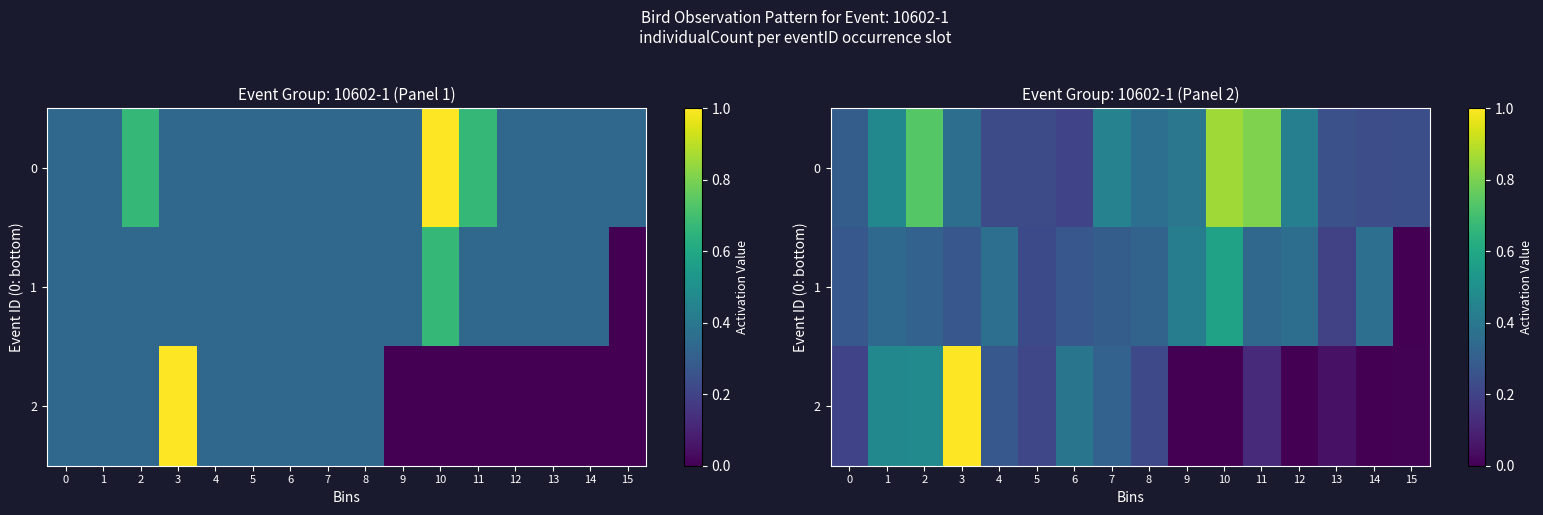

Rank the series by their average value, from highest to lowest.

0, 1, 2